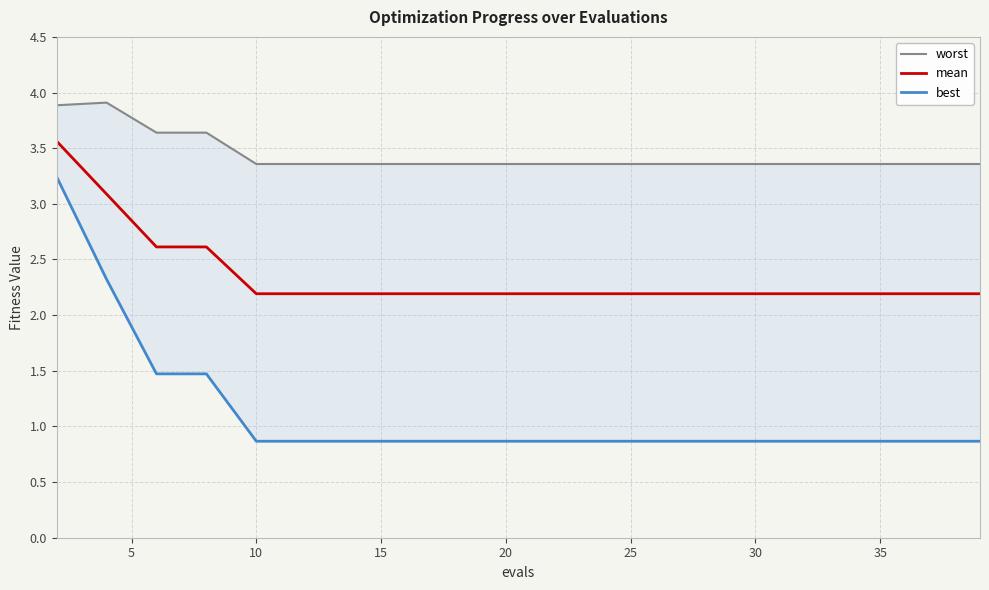

What is the maximum value for mean?

3.6